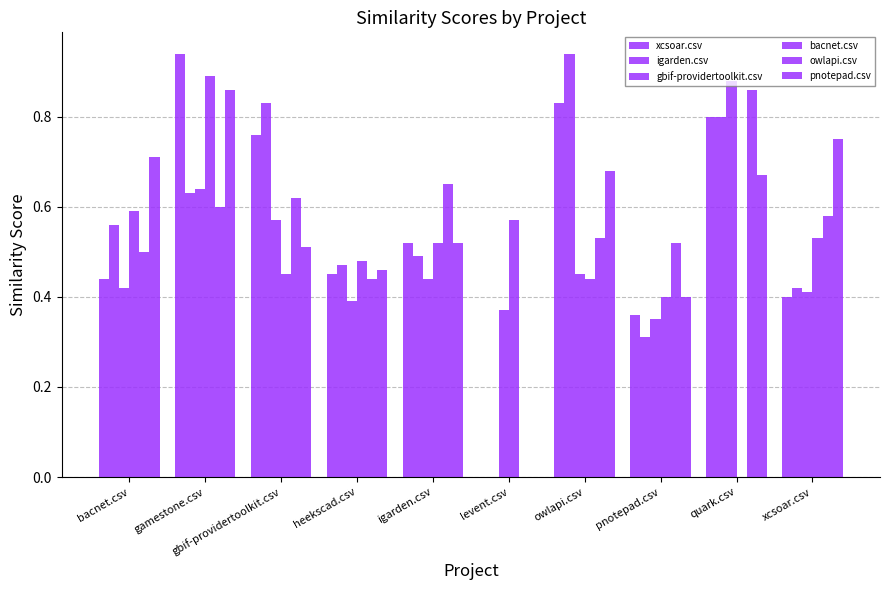

What is the label of the 7th bar from the left?

owlapi.csv